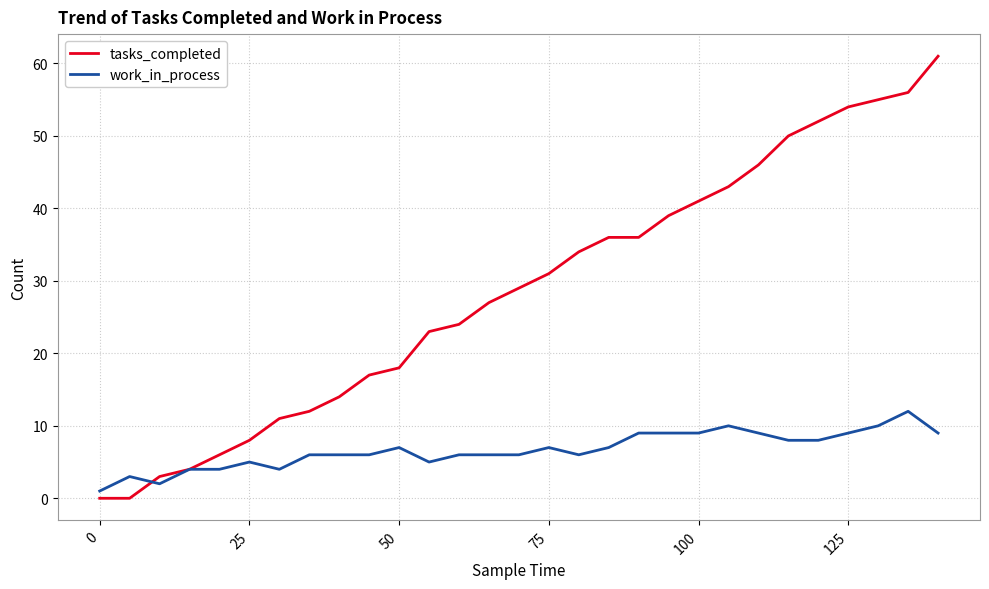

Rank the series by their average value, from lowest to highest.

work_in_process, tasks_completed